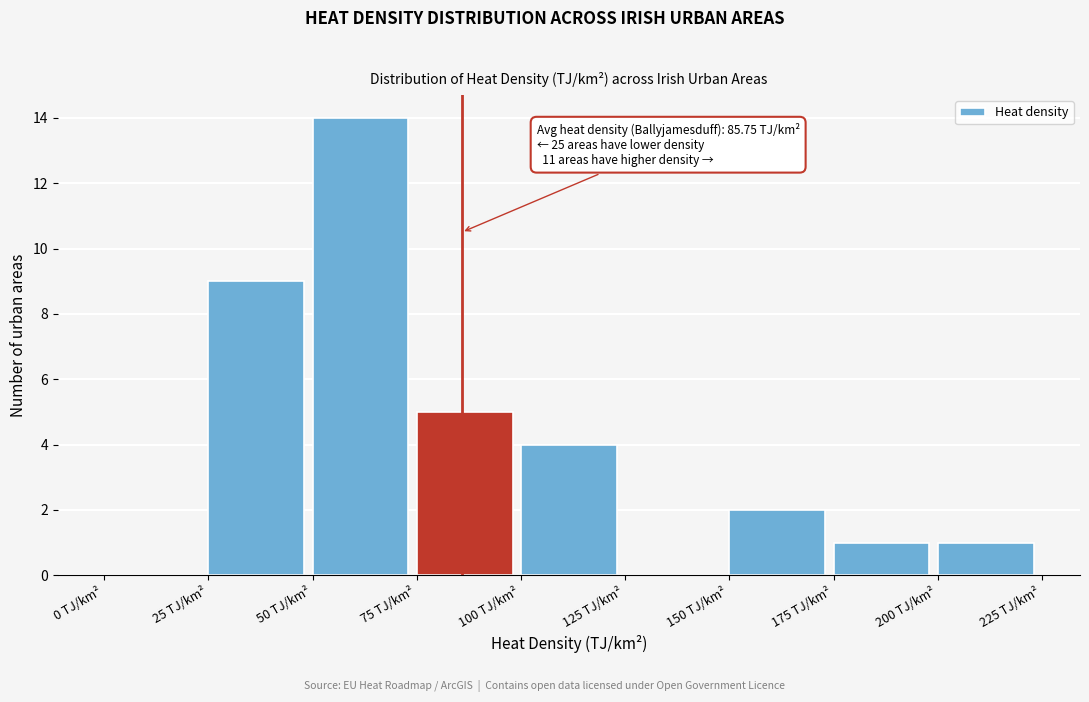

Over which range of the x-axis is the bar tallest?

50 to 75